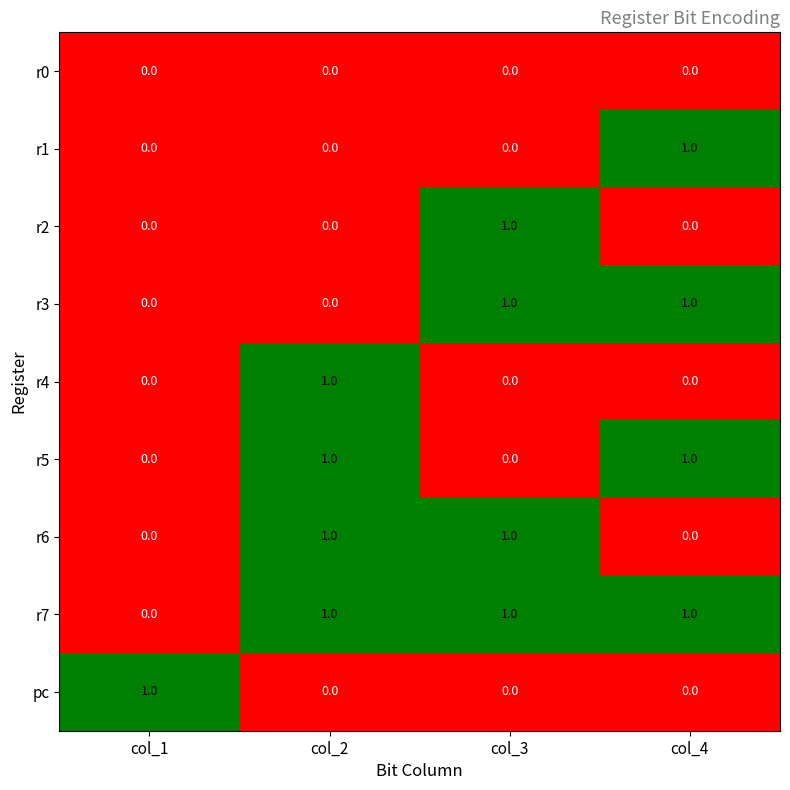

At how many categories does at least one series exceed 0?

4